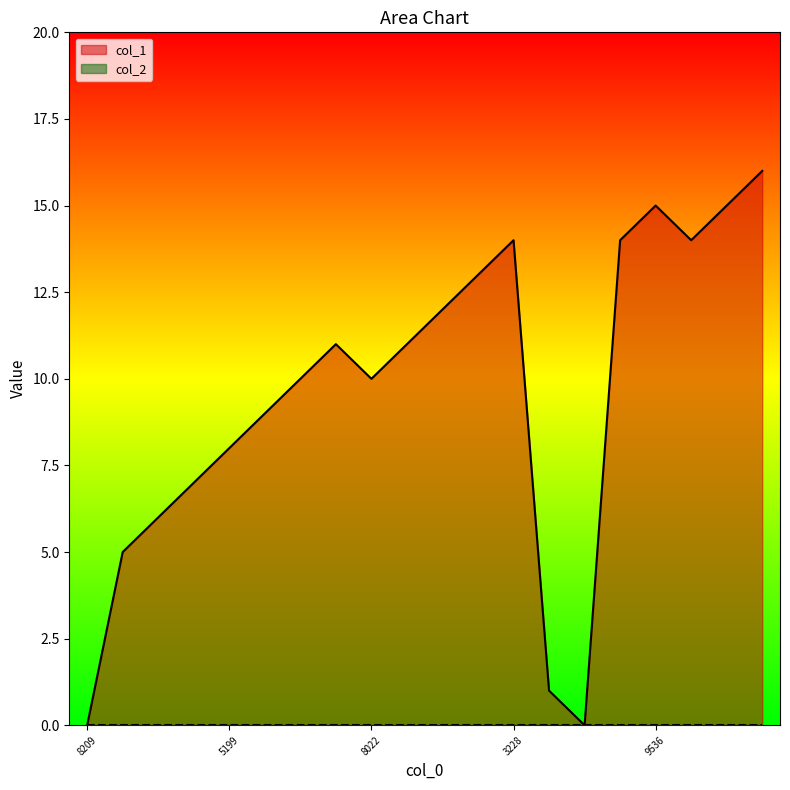

What is the maximum value shown in the chart?

16